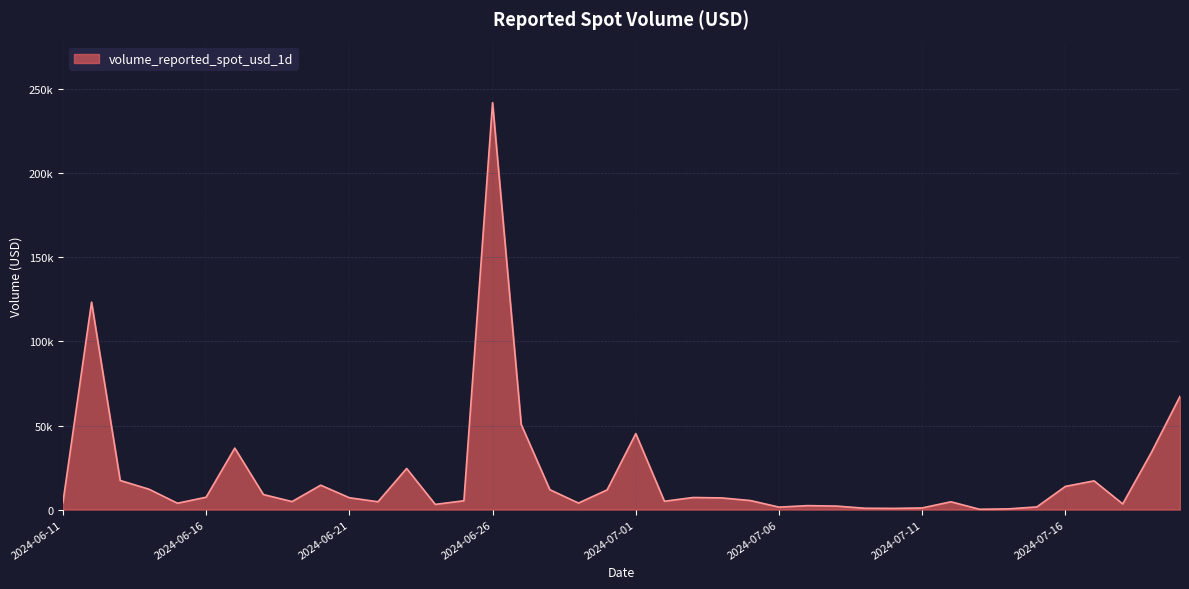

Is this an area chart (filled region under the line)?

Yes